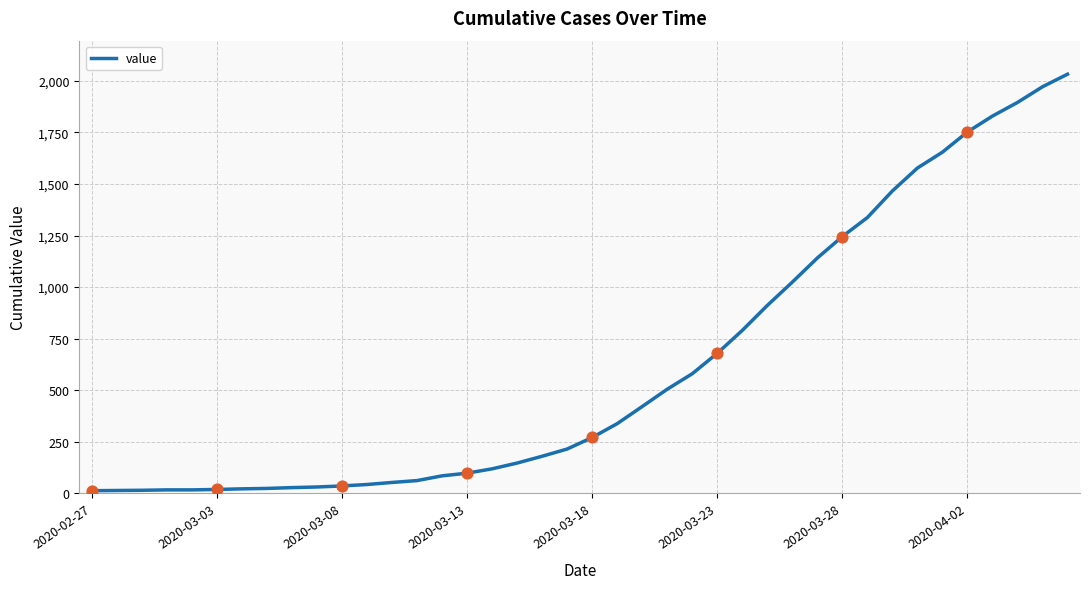

What is the difference between the maximum and minimum values?

2019